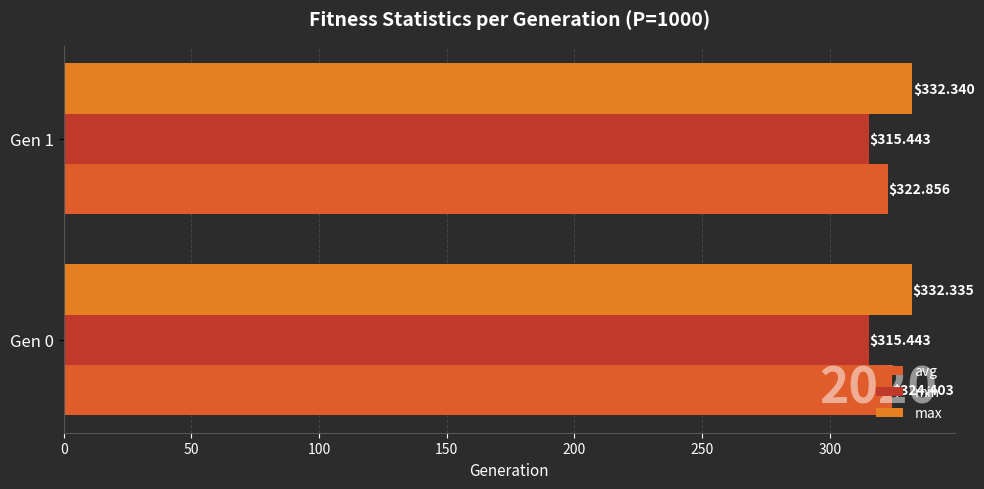

How many series are shown in this chart?

3